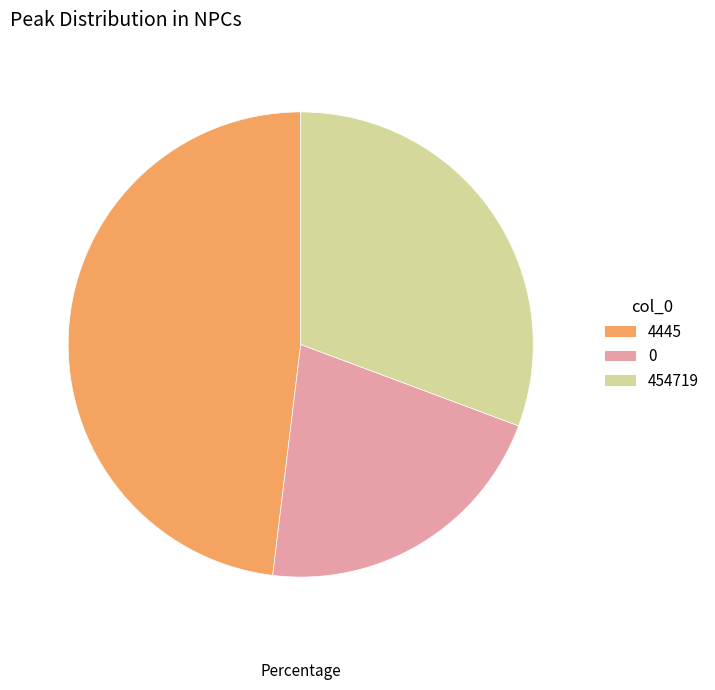

True or false: 454719 accounts for 31% of the total.

True